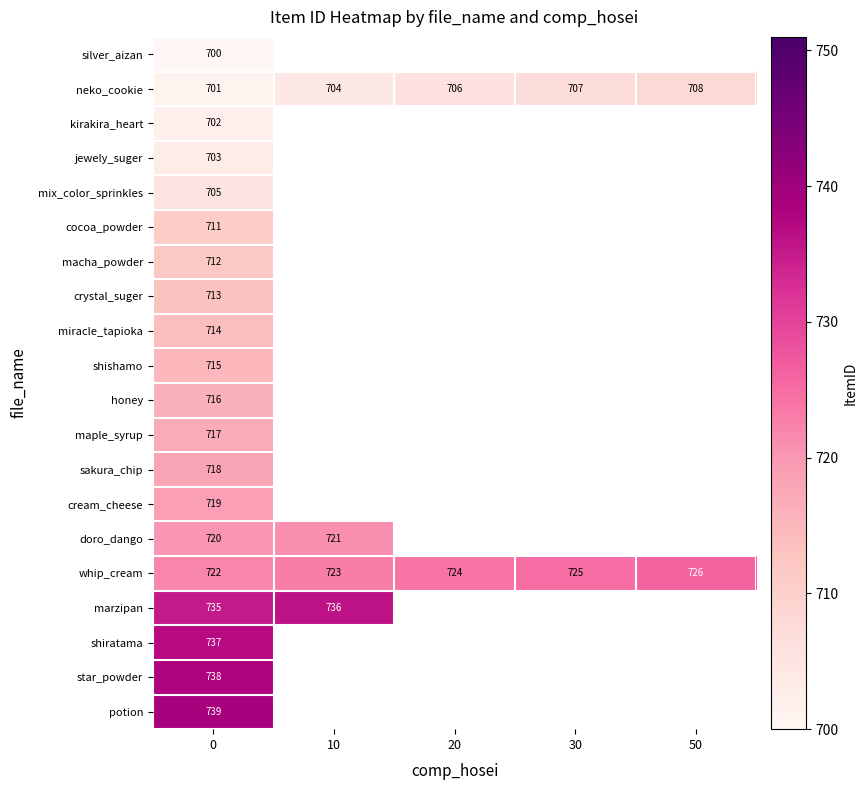

At 0, list the series in order from largest to smallest.

potion, star_powder, shiratama, marzipan, whip_cream, doro_dango, cream_cheese, sakura_chip, maple_syrup, honey, shishamo, miracle_tapioka, crystal_suger, macha_powder, cocoa_powder, mix_color_sprinkles, jewely_suger, kirakira_heart, neko_cookie, silver_aizan